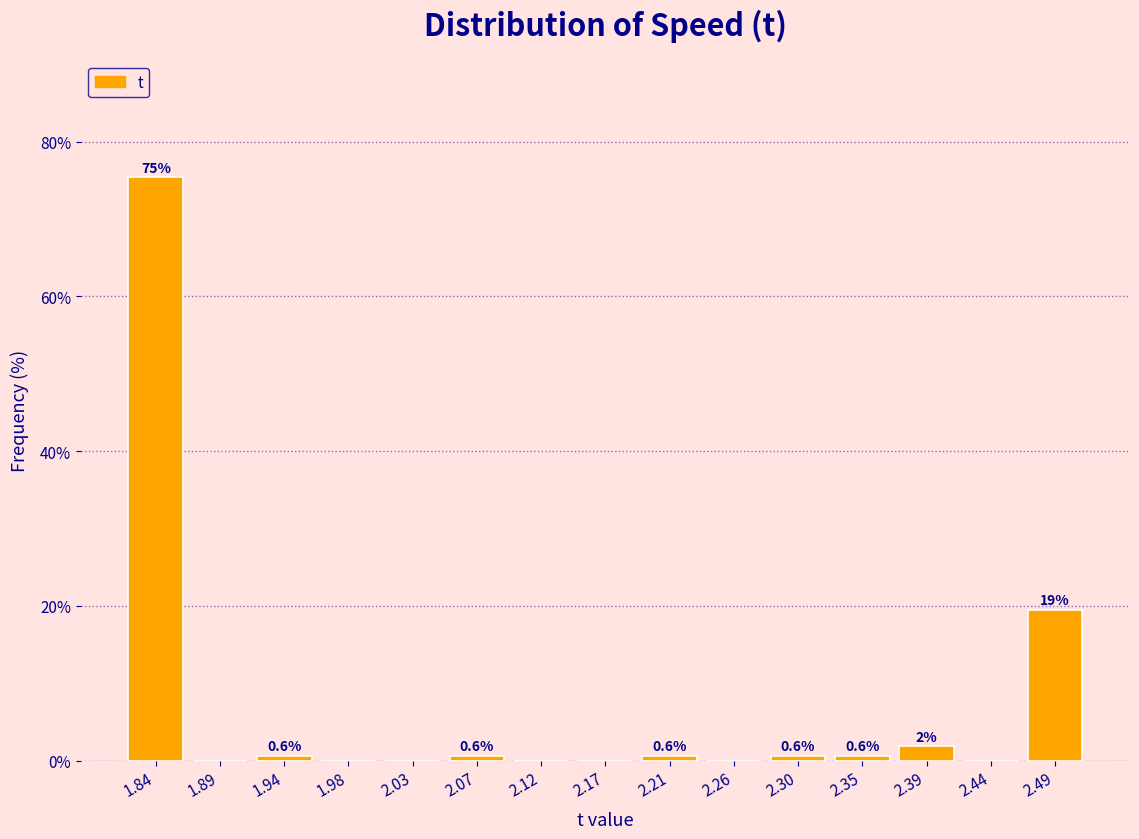

Over which range of the x-axis is the bar tallest?

1.820 to 1.866